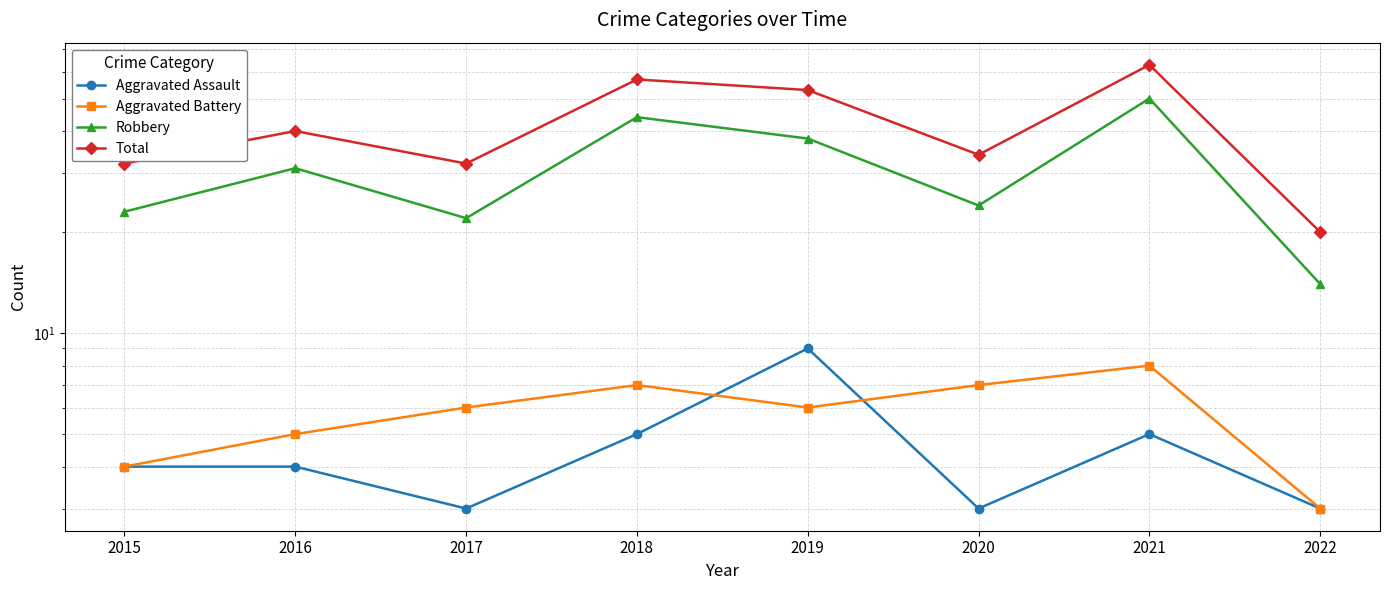

What is the spread (max minus min) of values at 2020?

31